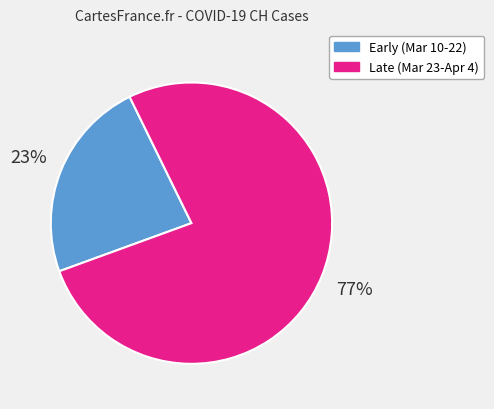

To the nearest percent, what is the average slice percentage?

50%